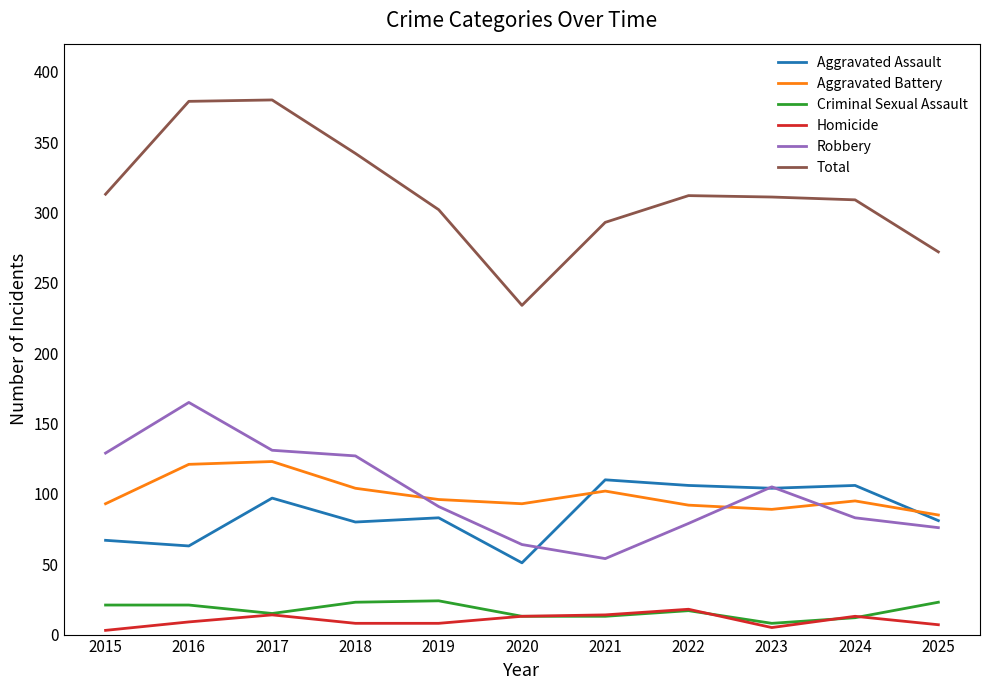

At how many categories does at least one series exceed 275?

9